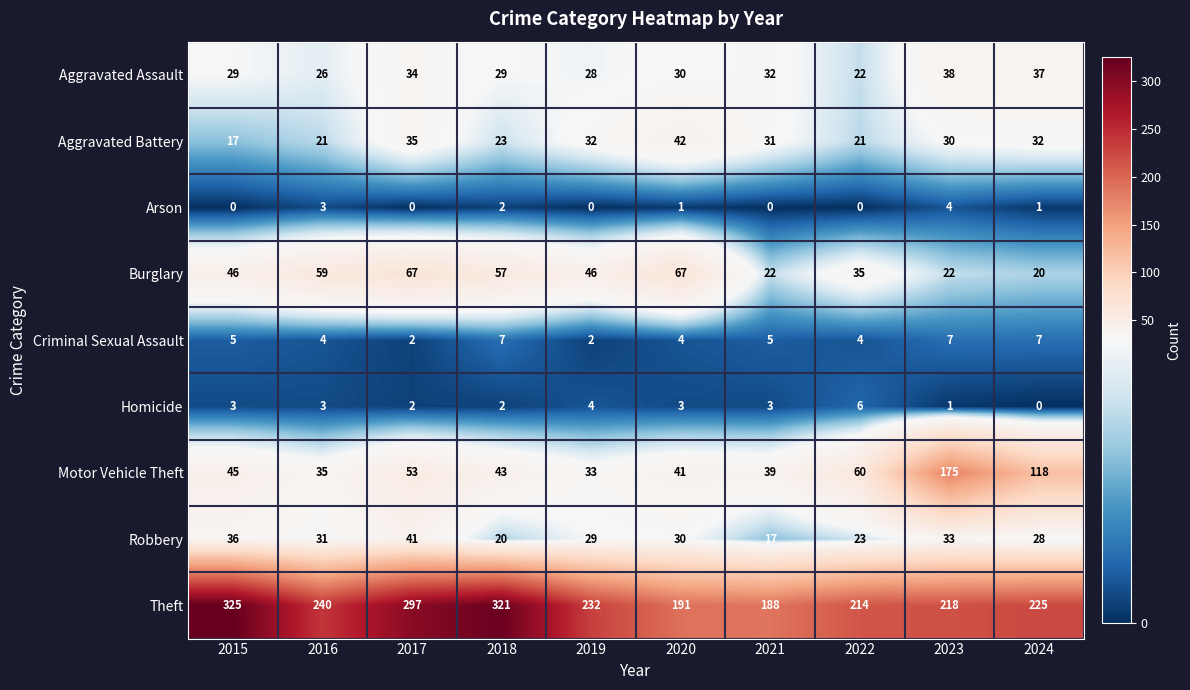

How many Homicide values are between 2 and 3?

6